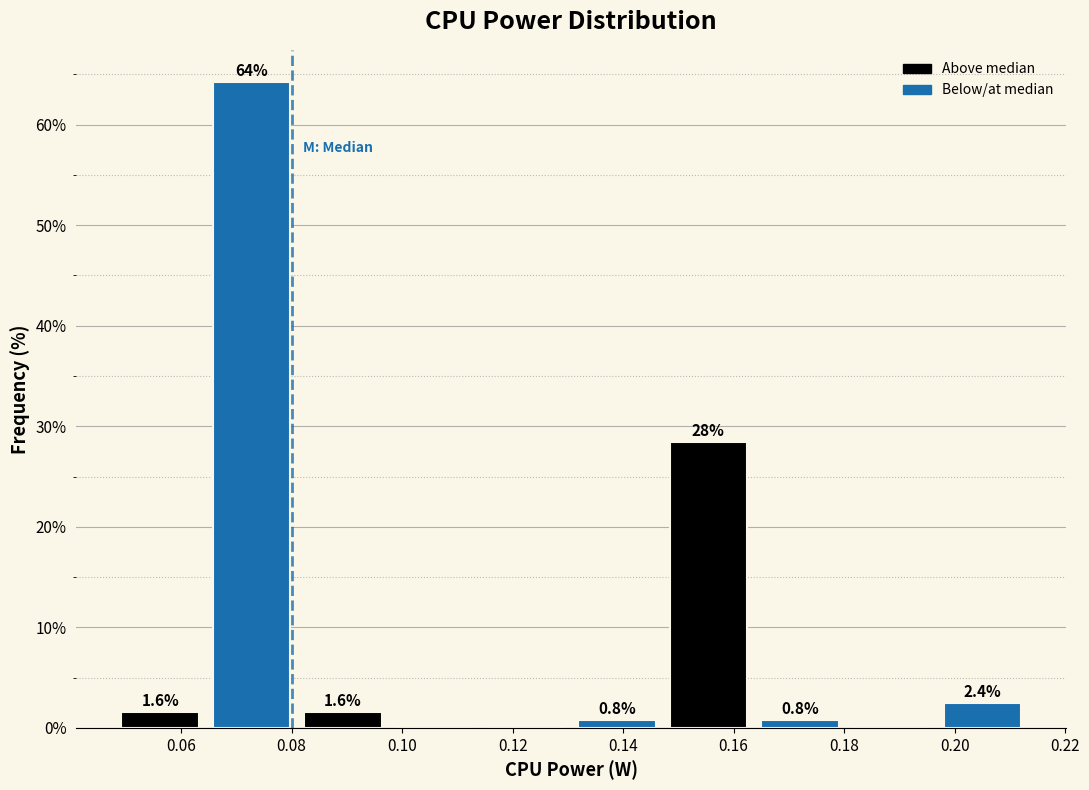

Which range on the x-axis has the tallest bar?

0.064 to 0.082